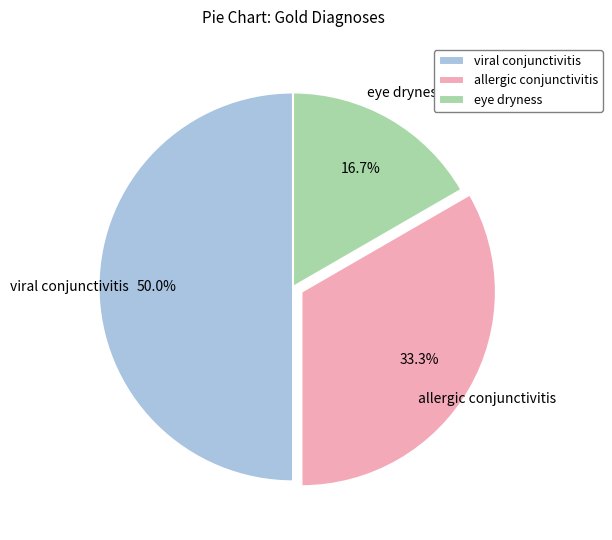

To the nearest percent, what is the difference between the eye dryness and allergic conjunctivitis slice percentages?

17%